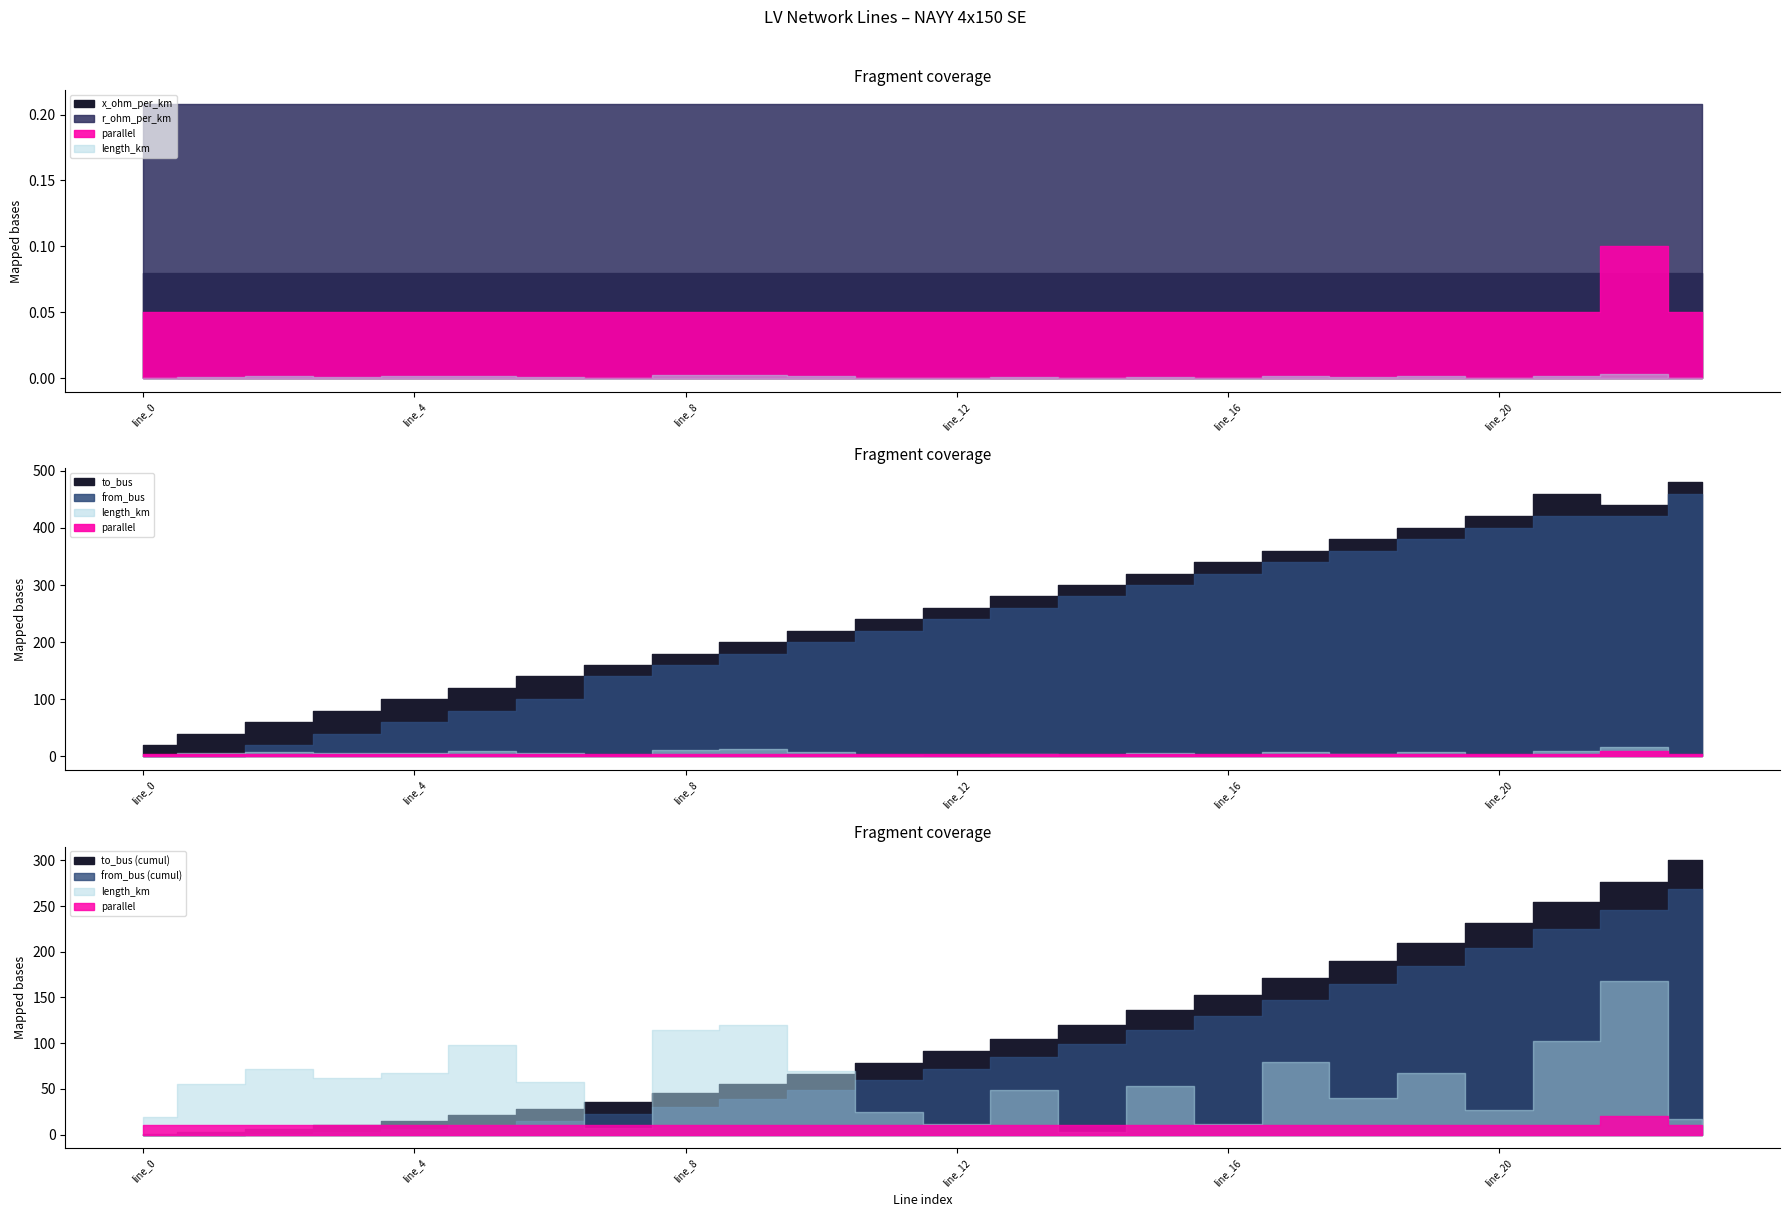

List the series in order of their peak value, lowest first.

length_km, x_ohm_per_km, r_ohm_per_km, parallel, from_bus, to_bus